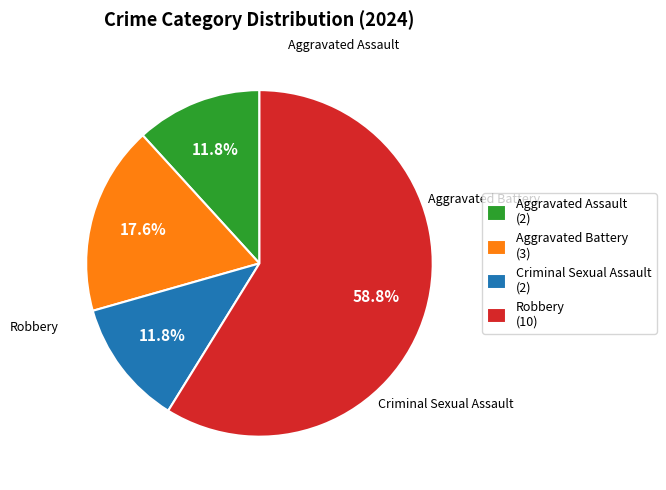

What is the ratio of the value at Robbery (10) to the value at Aggravated Battery (3)?

3.3